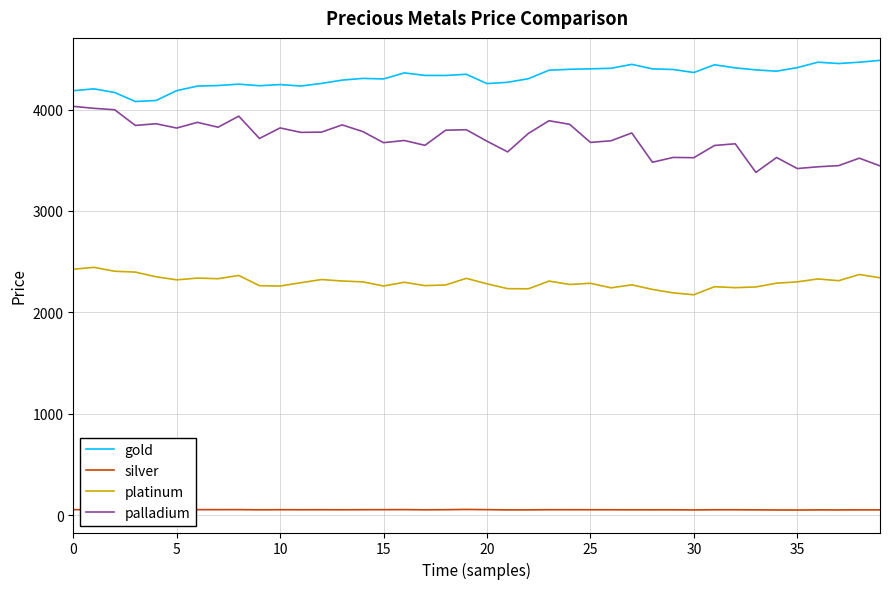

What is the greatest value displayed?

4485.8